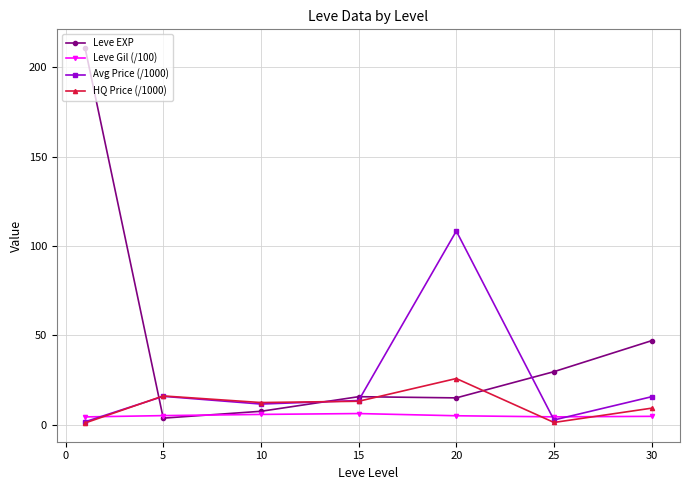

List the series in order of their peak value, highest first.

Leve EXP, Avg Price (/1000), HQ Price (/1000), Leve Gil (/100)